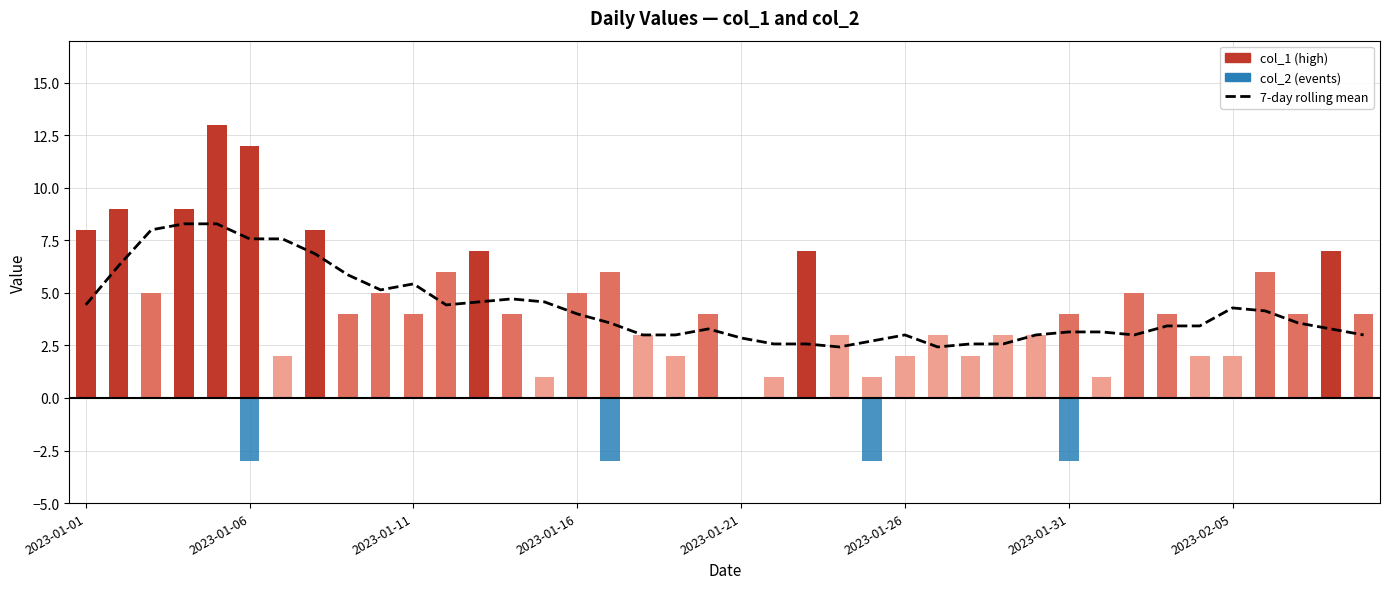

What is the value of the col_1 bar at the 10th from the left?

5.0